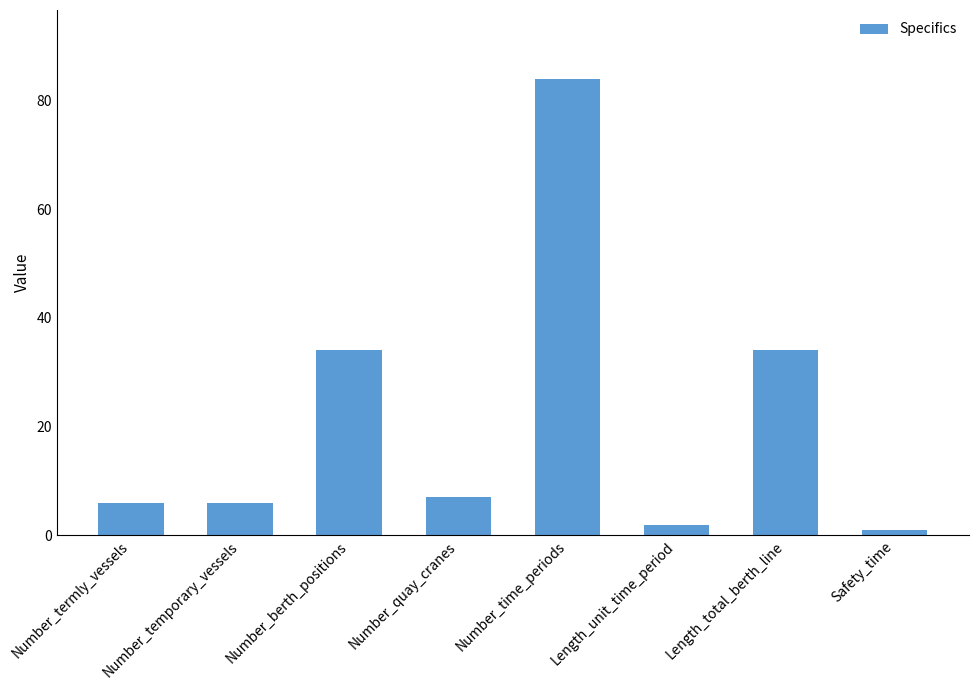

Reading left to right, list all the values displayed in this chart.

Number_termly_vessels=6	Number_temporary_vessels=6	Number_berth_positions=34	Number_quay_cranes=7	Number_time_periods=84	Length_unit_time_period=2	Length_total_berth_line=34	Safety_time=1